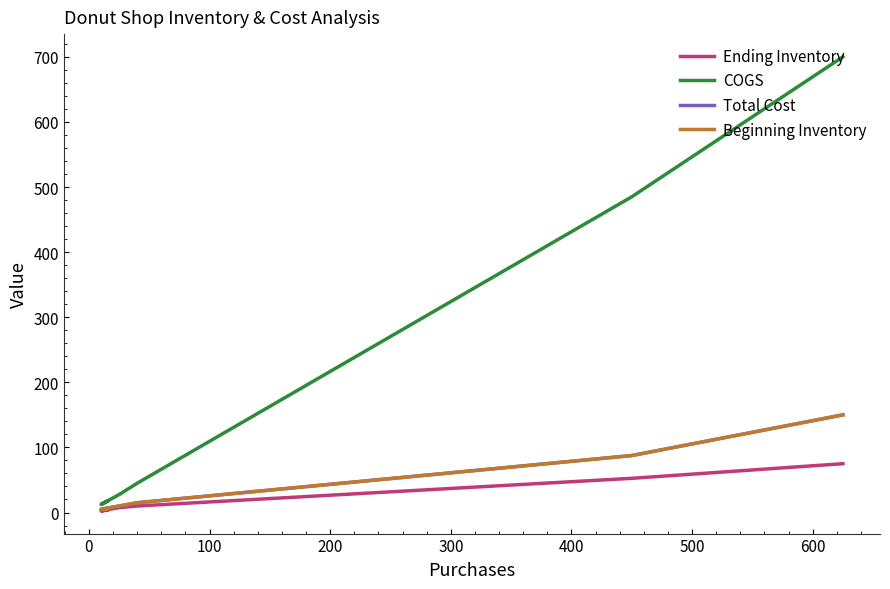

The Total Cost series shows 4.2 at 200. True or false?

False